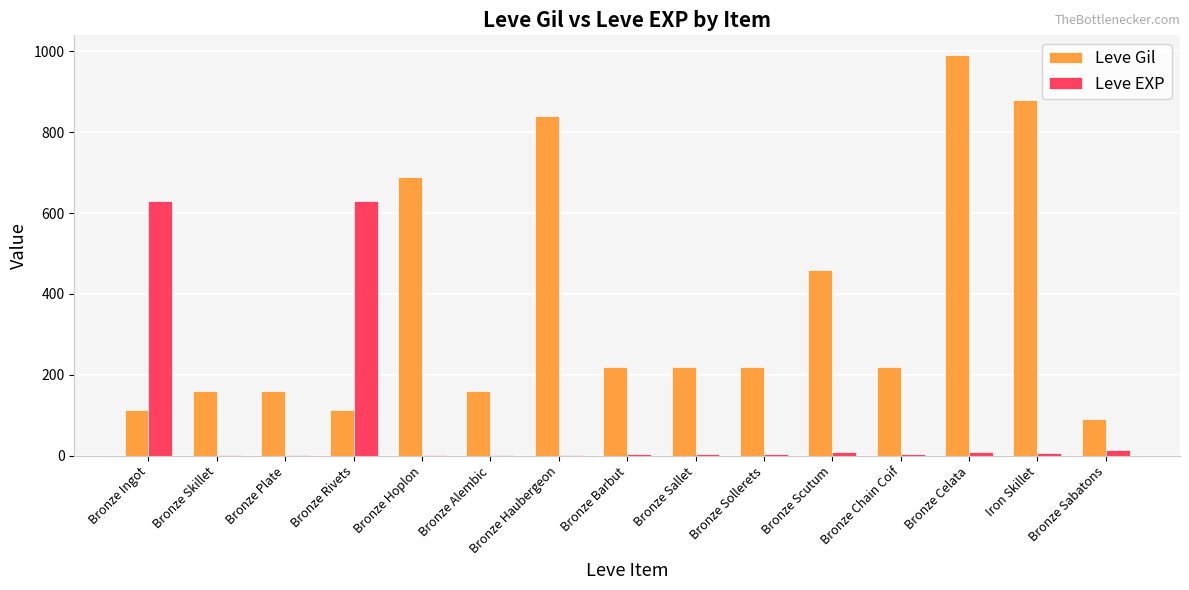

Is the value of Leve Gil at Bronze Plate greater than the value of Leve EXP at Bronze Chain Coif?

Yes